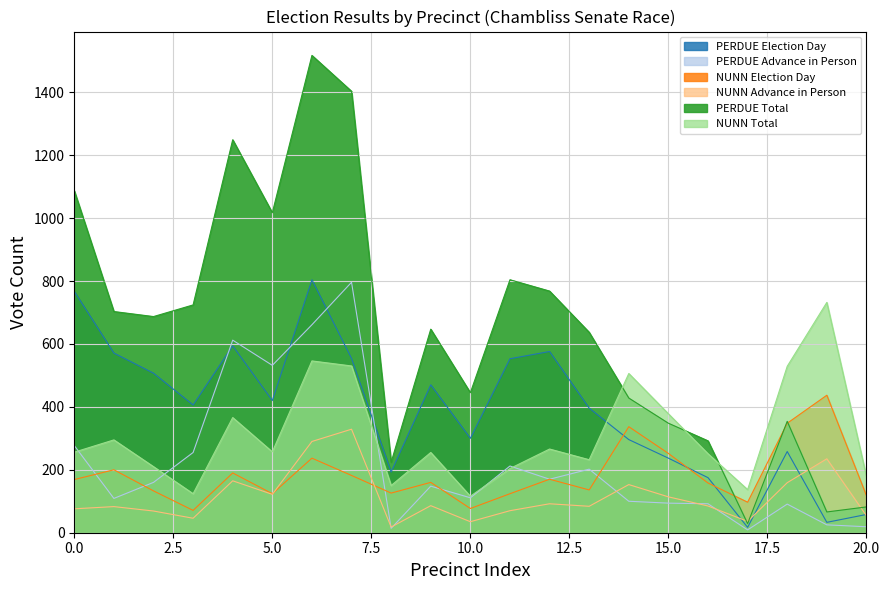

How many intersections are there between PERDUE Election Day and PERDUE Advance in Person?

4